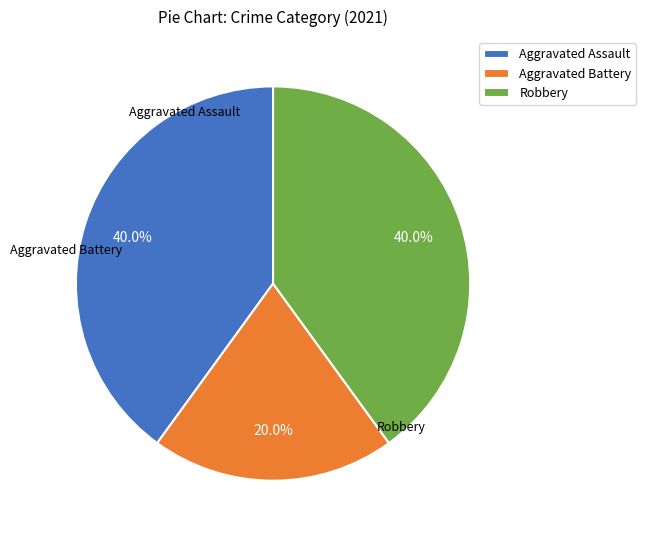

To the nearest percent, what is the average slice percentage?

33%